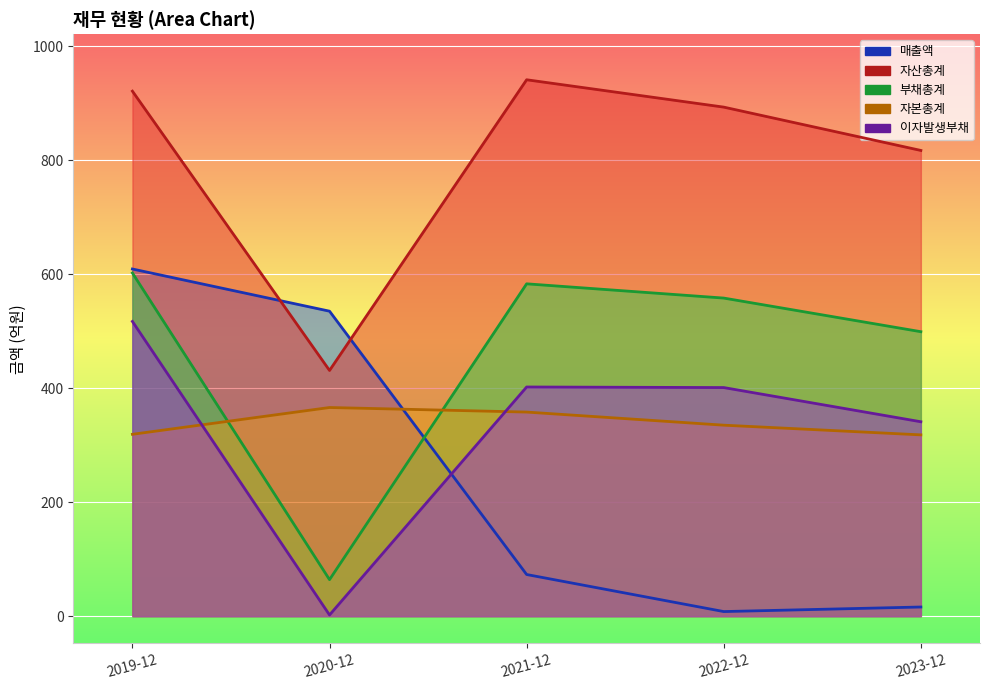

Which label corresponds to the smallest value in the chart?

2020-12